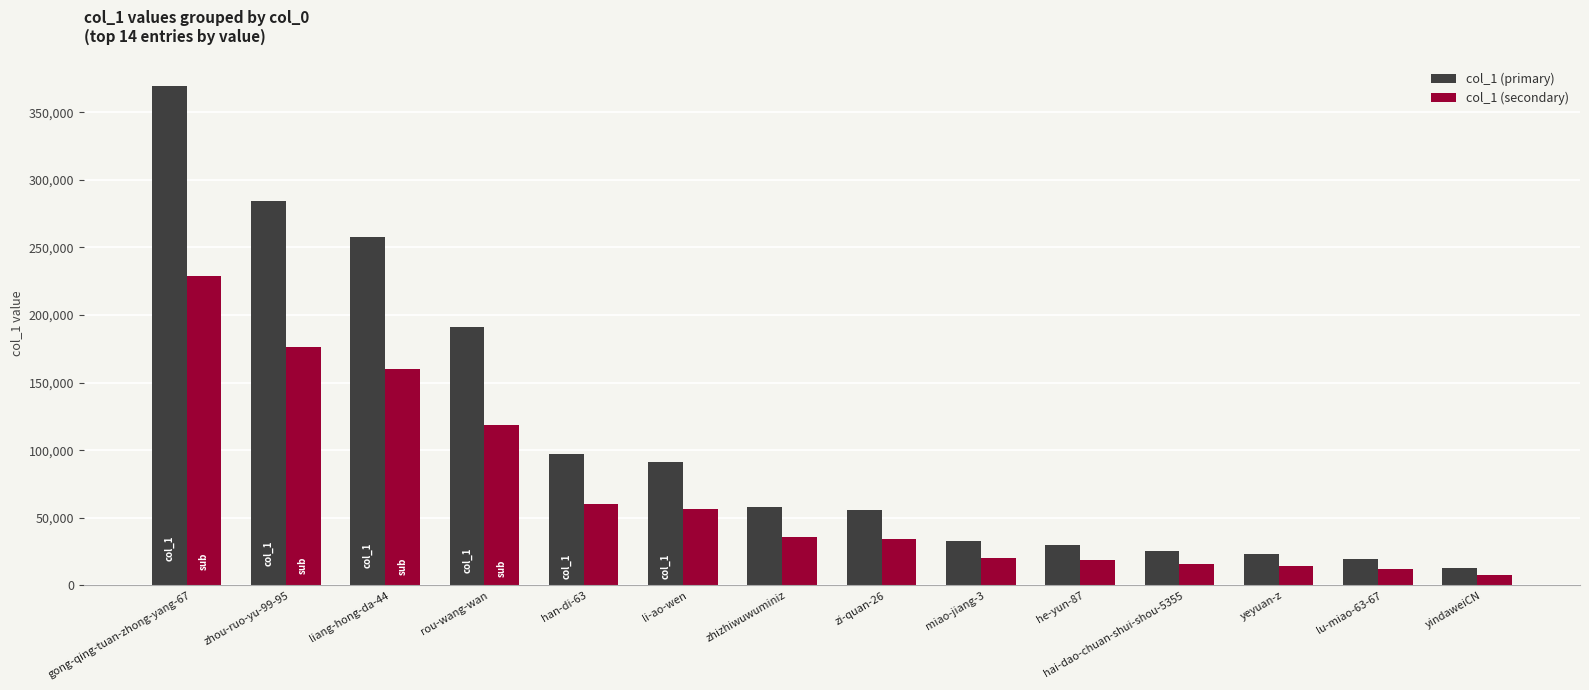

What is the difference between the maximum and second lowest values in the col_1 (secondary) series?

216666